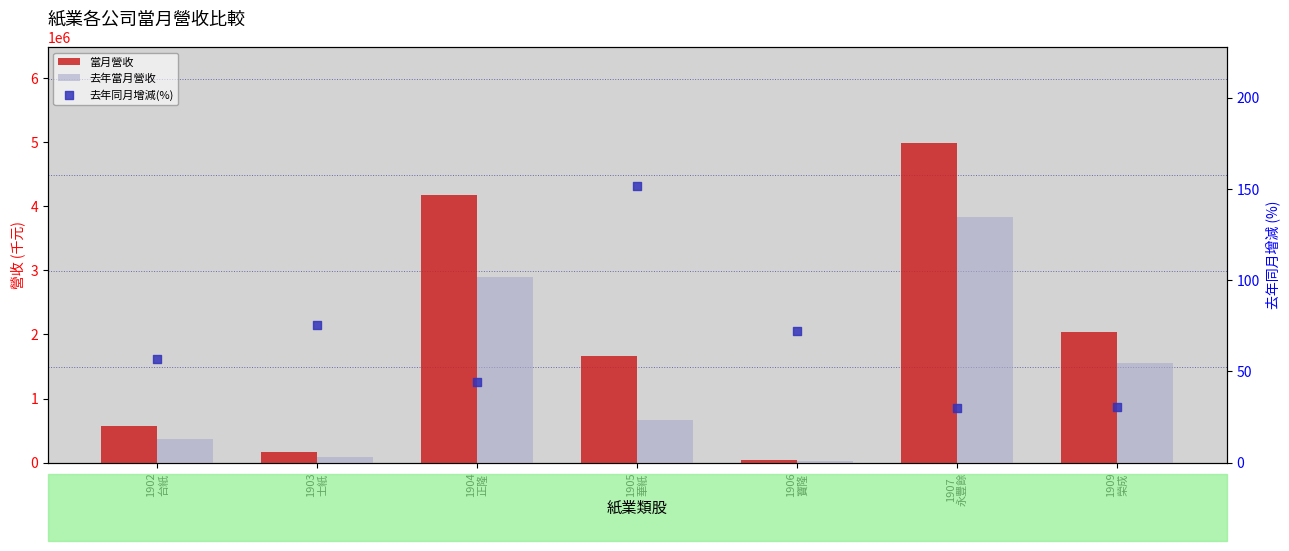

Which series has the largest total across all categories?

當月營收